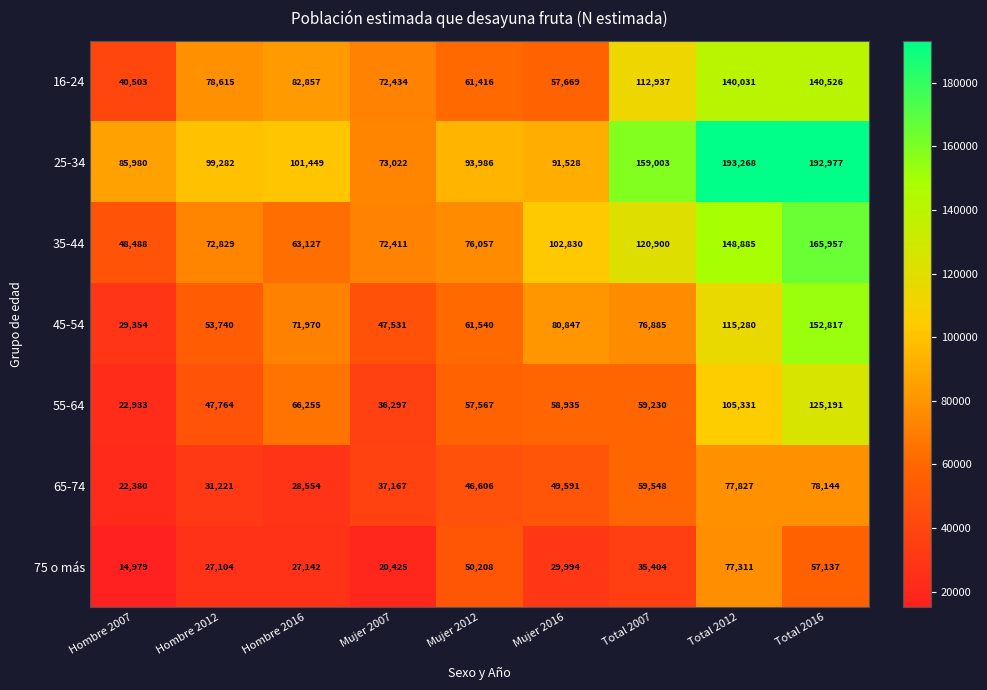

What is the lowest value of the 75 o más series?

14979